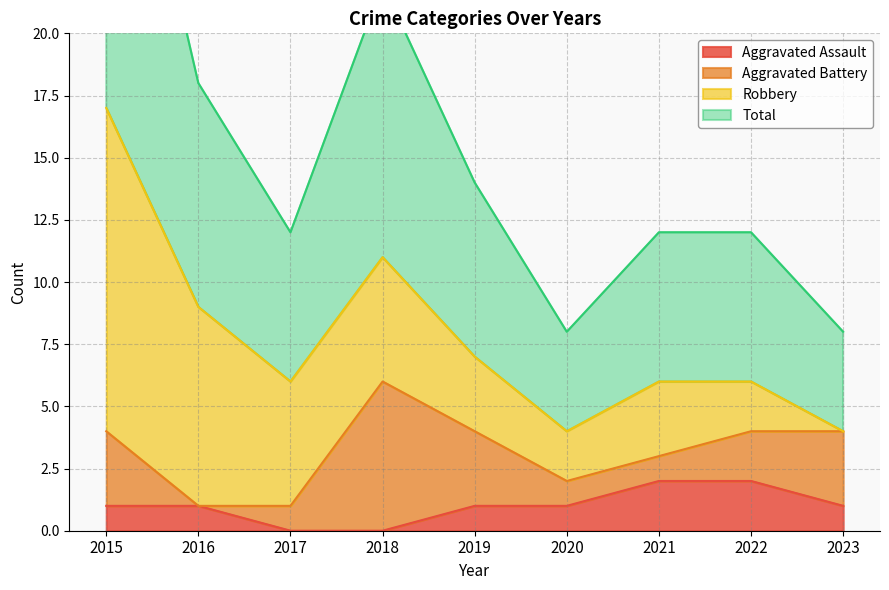

The value of Aggravated Assault at 2015 is 1. True or false?

True